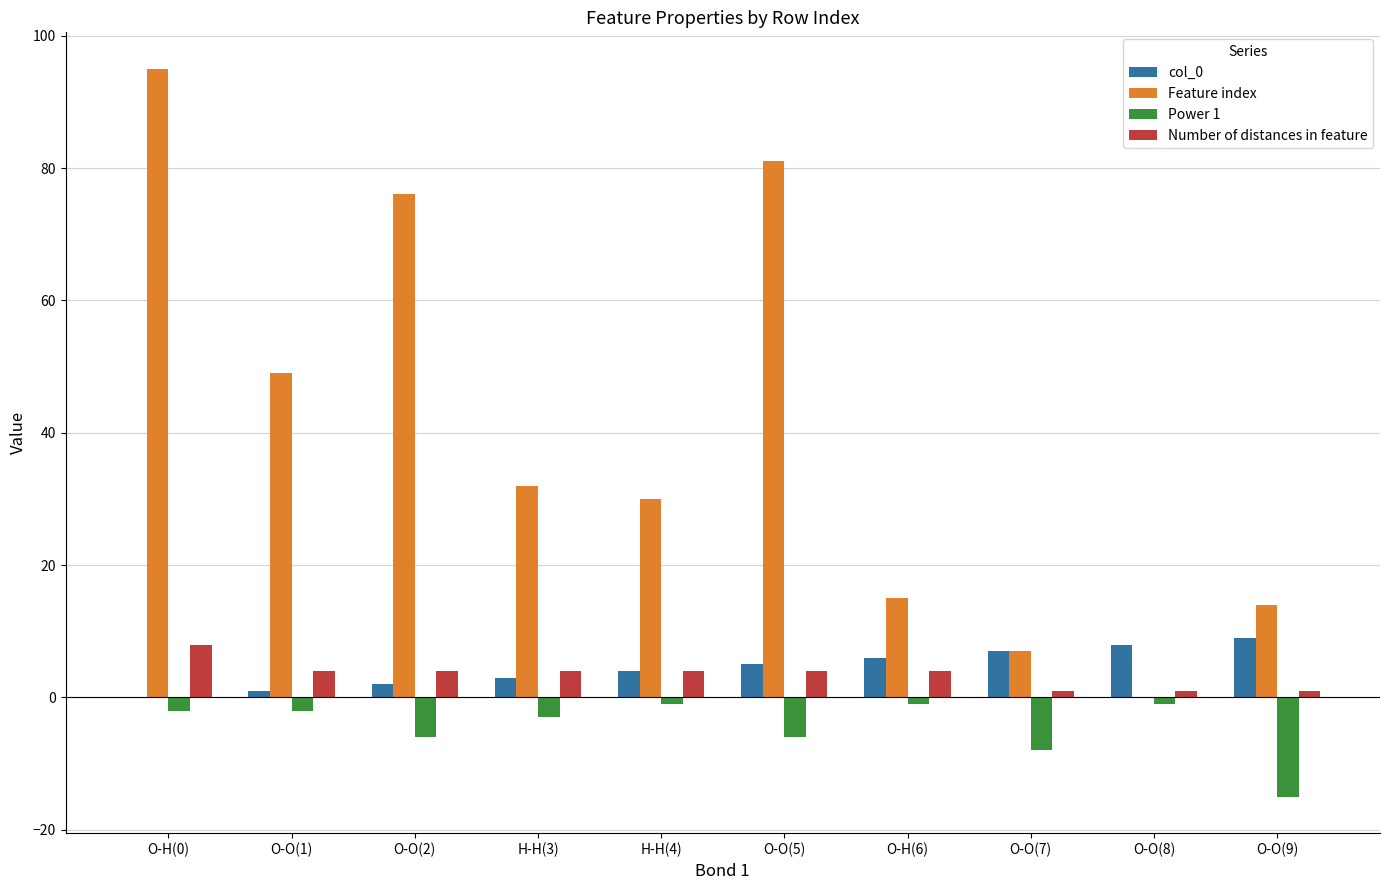

Which label corresponds to the largest value in the chart?

O-H(0)